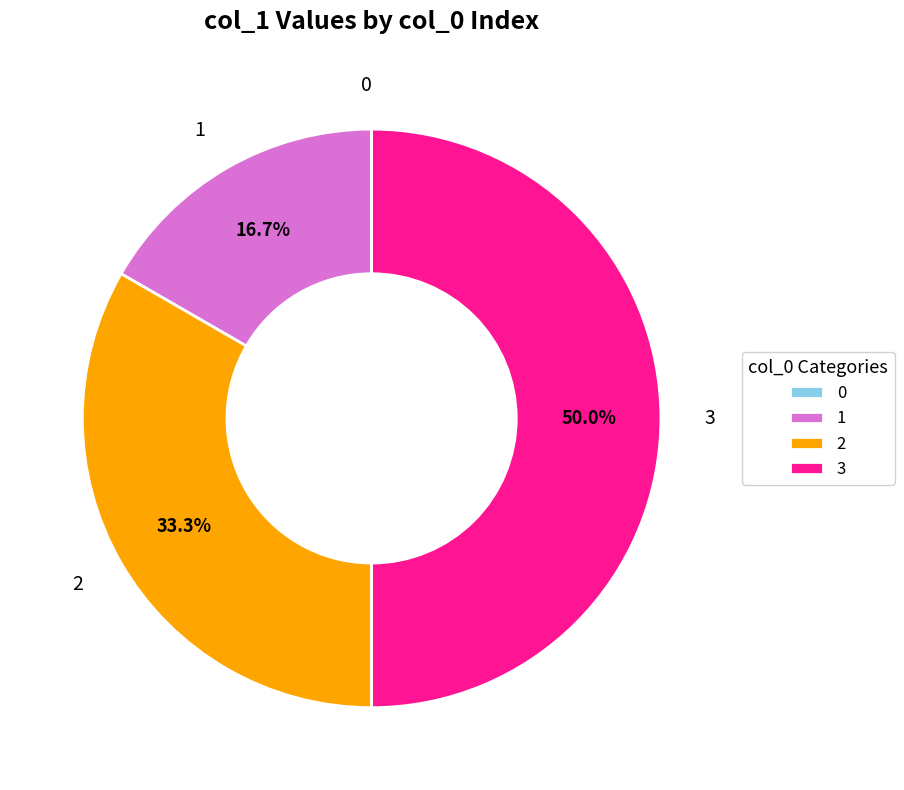

To the nearest percent, what percentage of the pie is 2?

33%